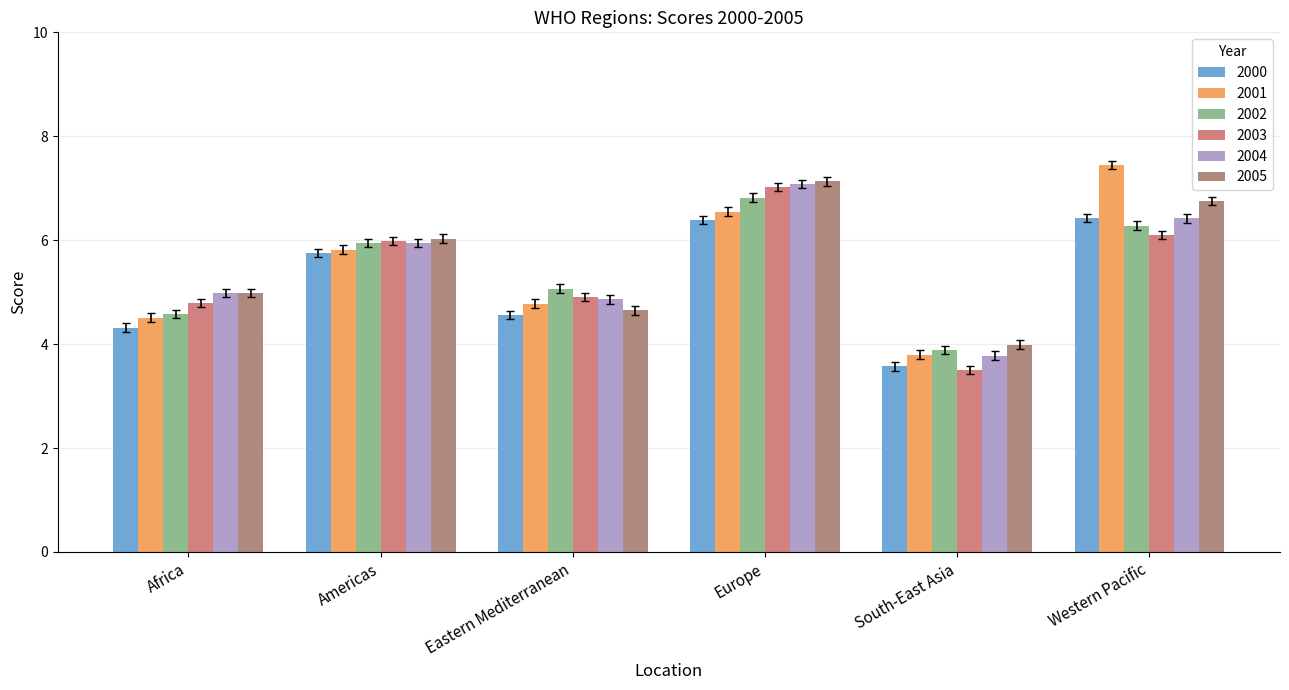

Count the number of data series in this chart.

6